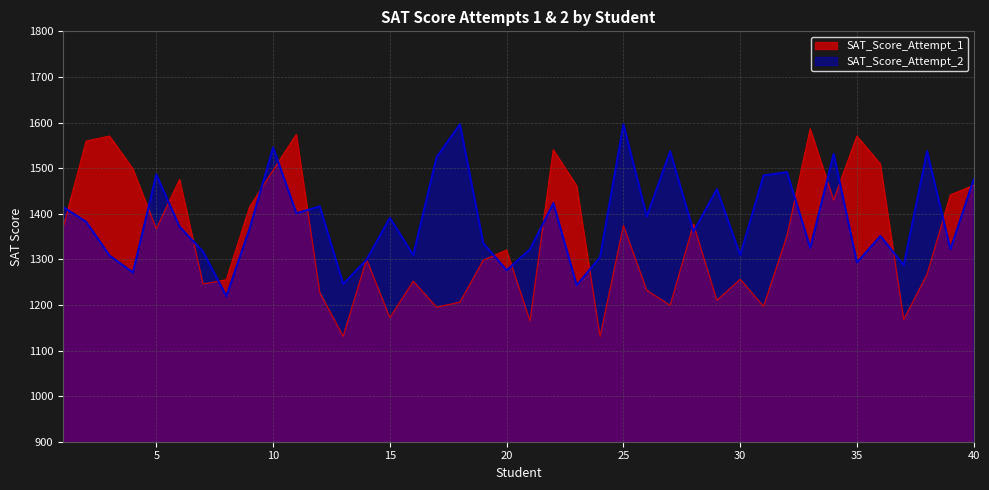

At 32, list the series in order from largest to smallest.

SAT_Score_Attempt_2, SAT_Score_Attempt_1